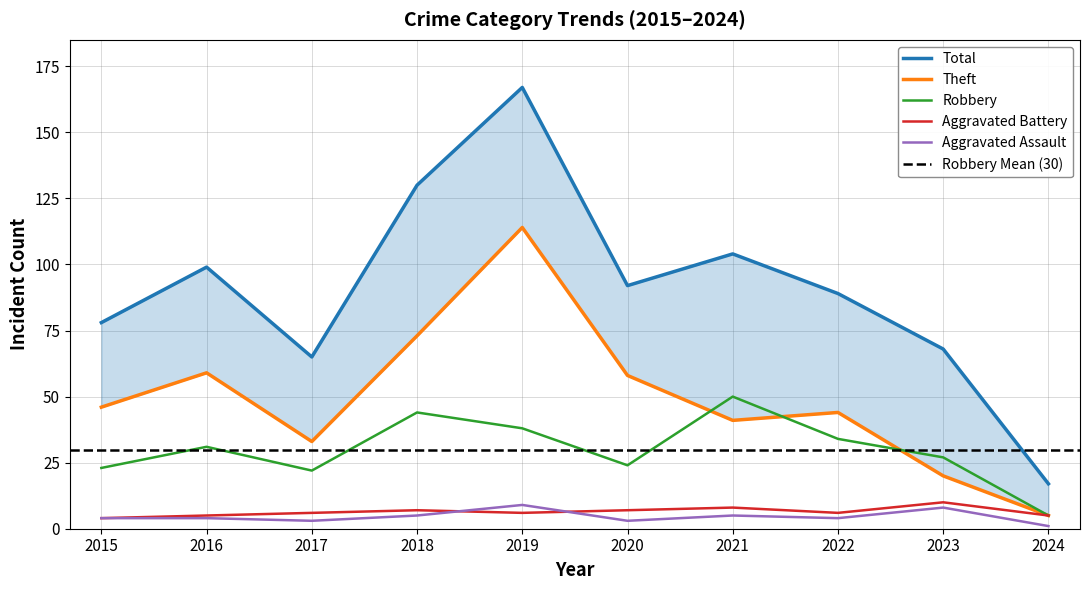

What is the lowest value of the Aggravated Battery series?

4